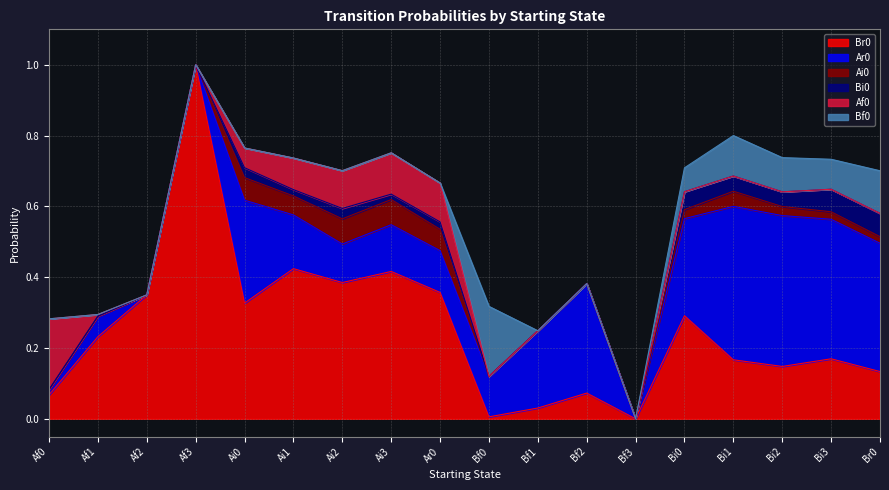

What is the difference between the maximum and minimum values in the Ai0 series?

0.1